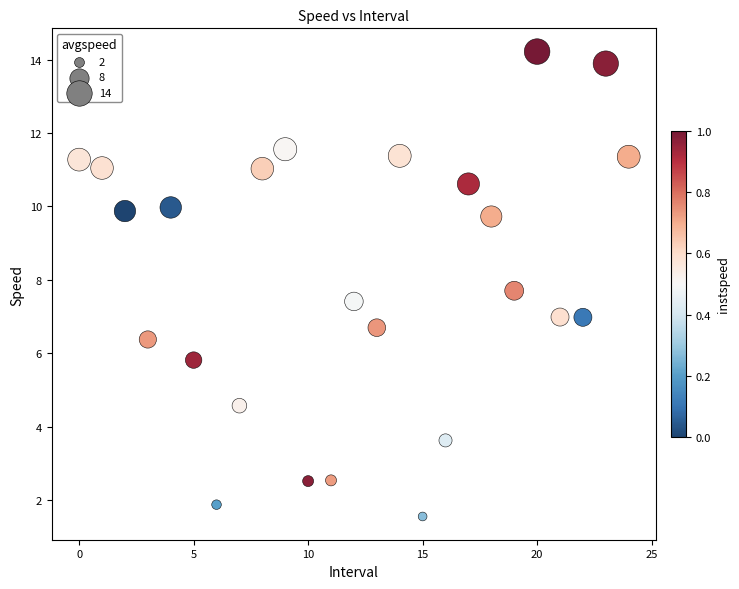

What is the range of Y values (max minus min)?

12.7